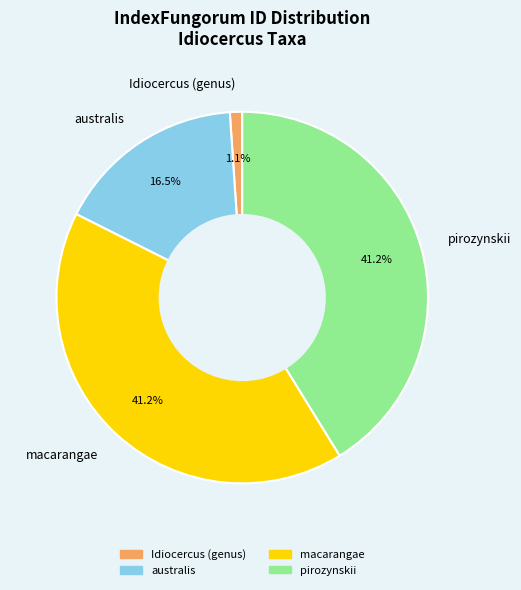

What is the ratio of the value at macarangae to the value at pirozynskii?

1.0